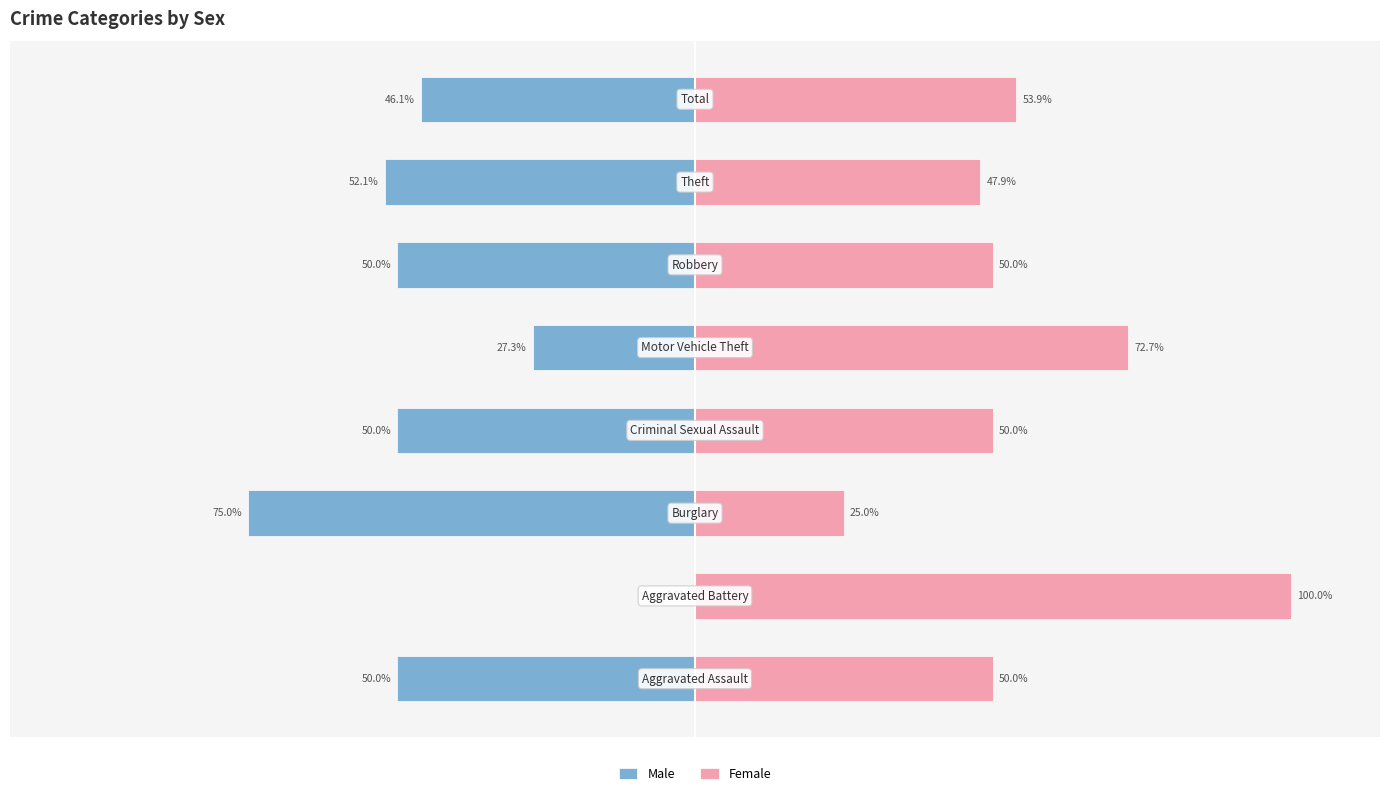

Is it true that Female equals 21.1 at 7?

False